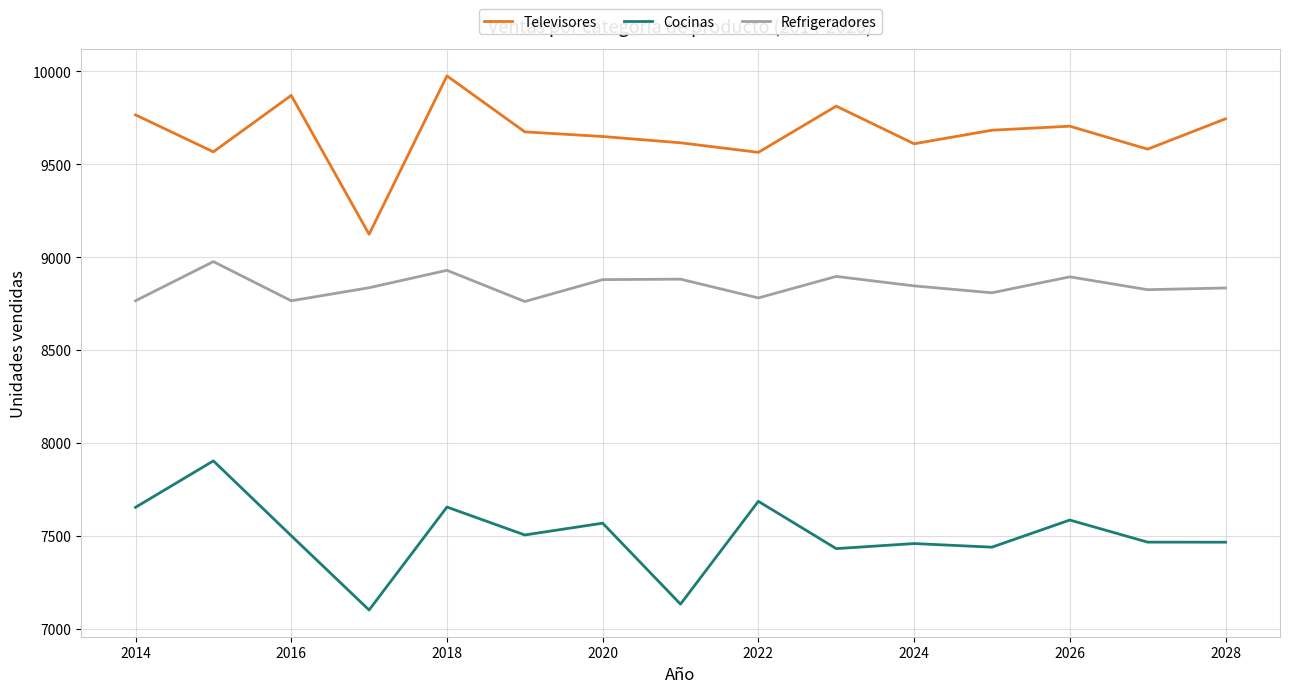

True or false: Cocinas and Televisores cross at least once.

False